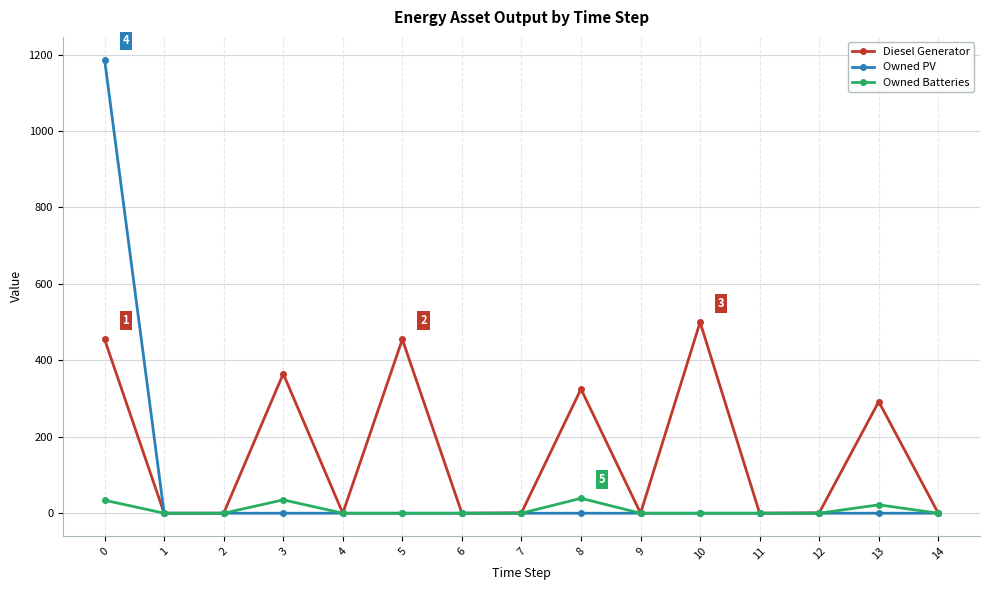

At which category does Owned Batteries reach its first local peak?

3